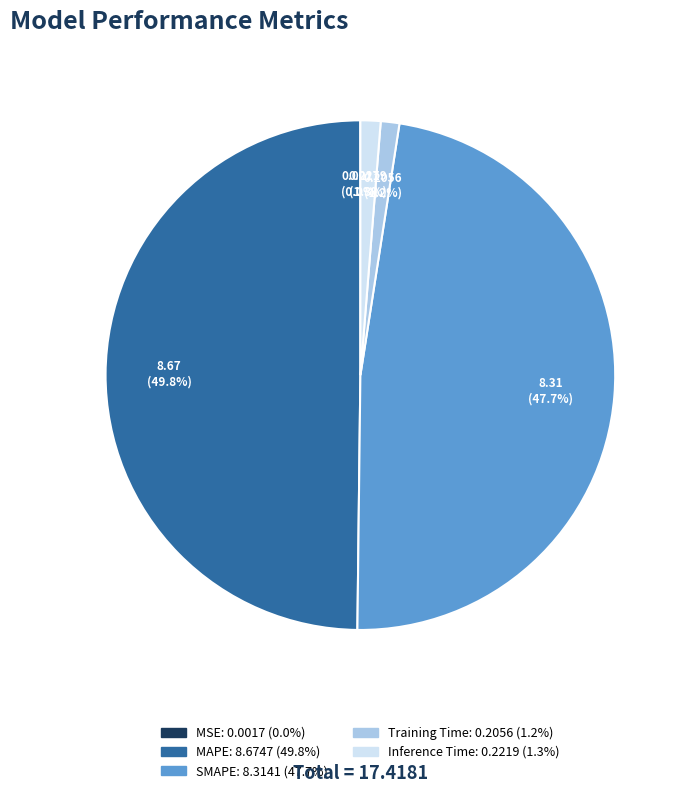

Which category has the biggest portion of the pie?

MAPE